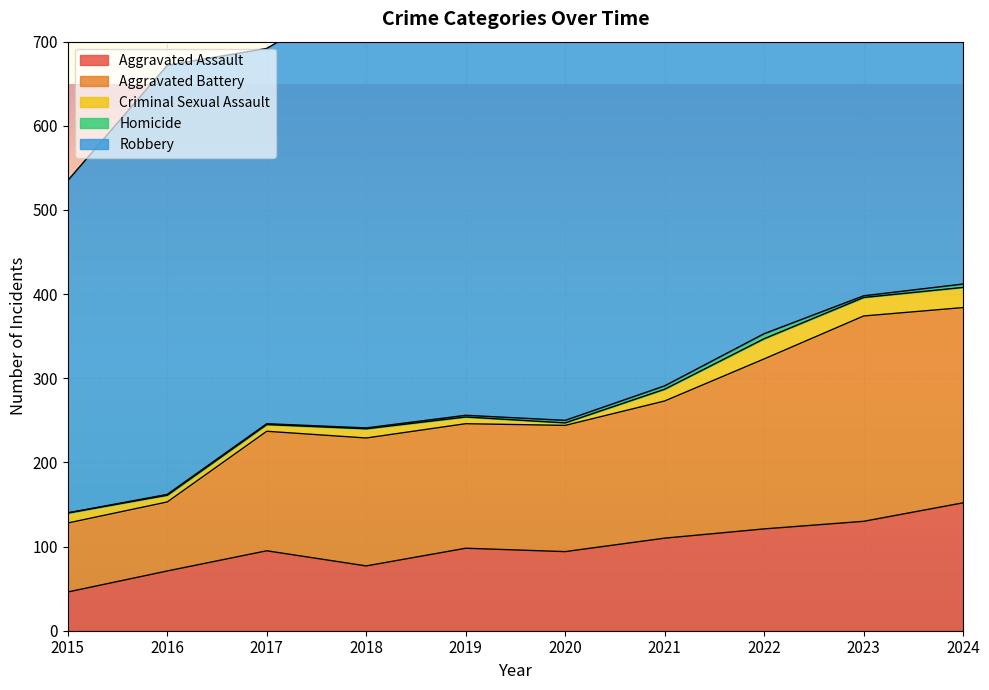

True or false: Aggravated Battery and Homicide cross at least once.

False